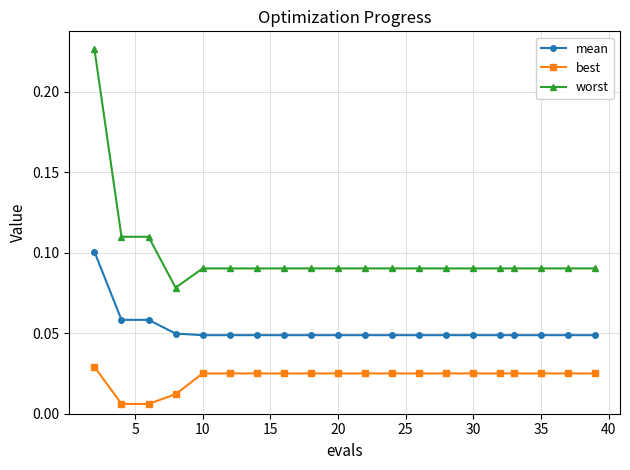

How many best values are between 0 and 1?

20